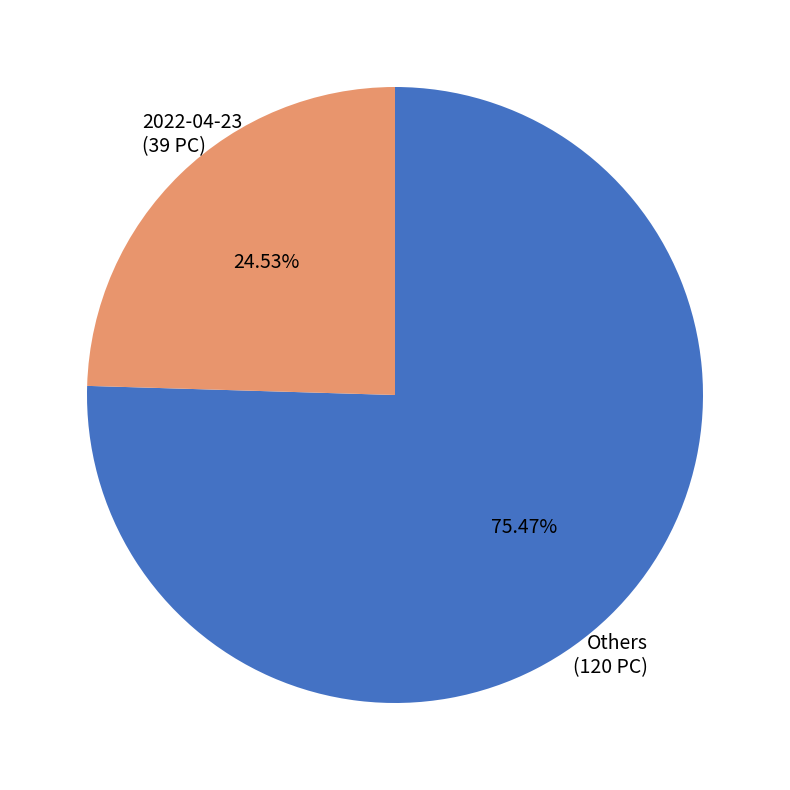

Rank the categories by value from lowest to highest.

2022-04-23 (39 PC), Others (120 PC)